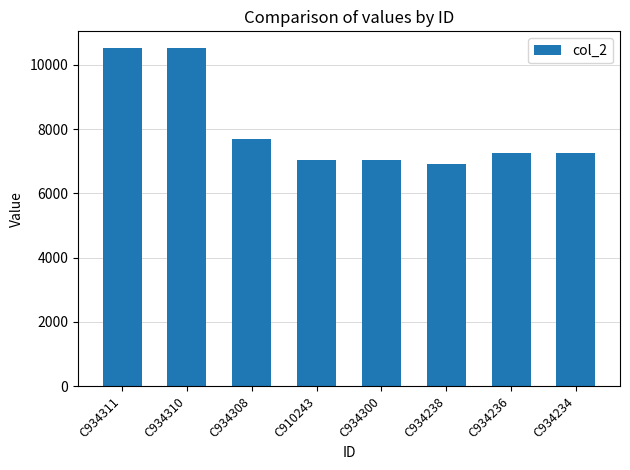

What is the difference between the second highest and minimum values?

3606